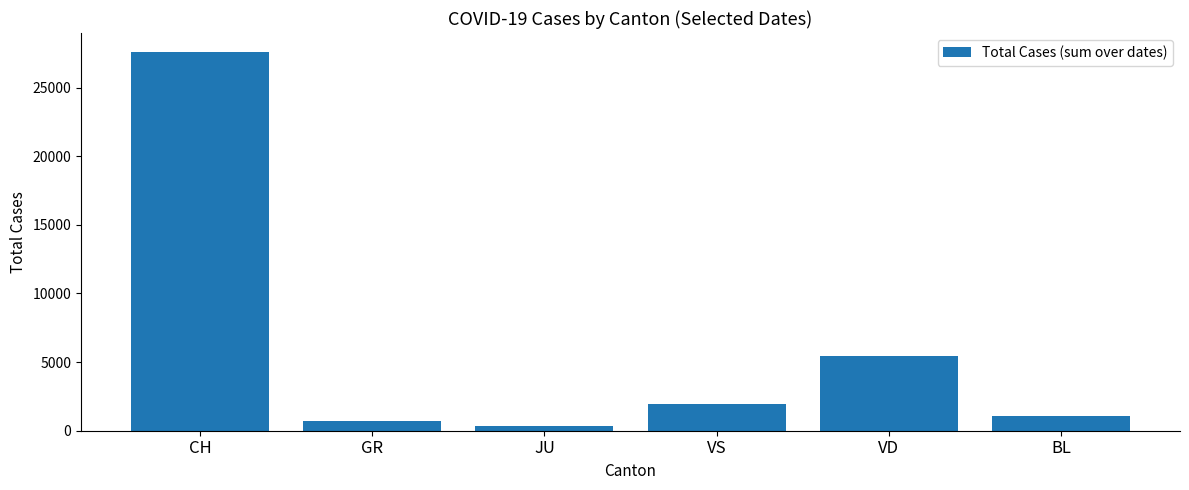

What is the difference between the maximum and minimum values?

27225